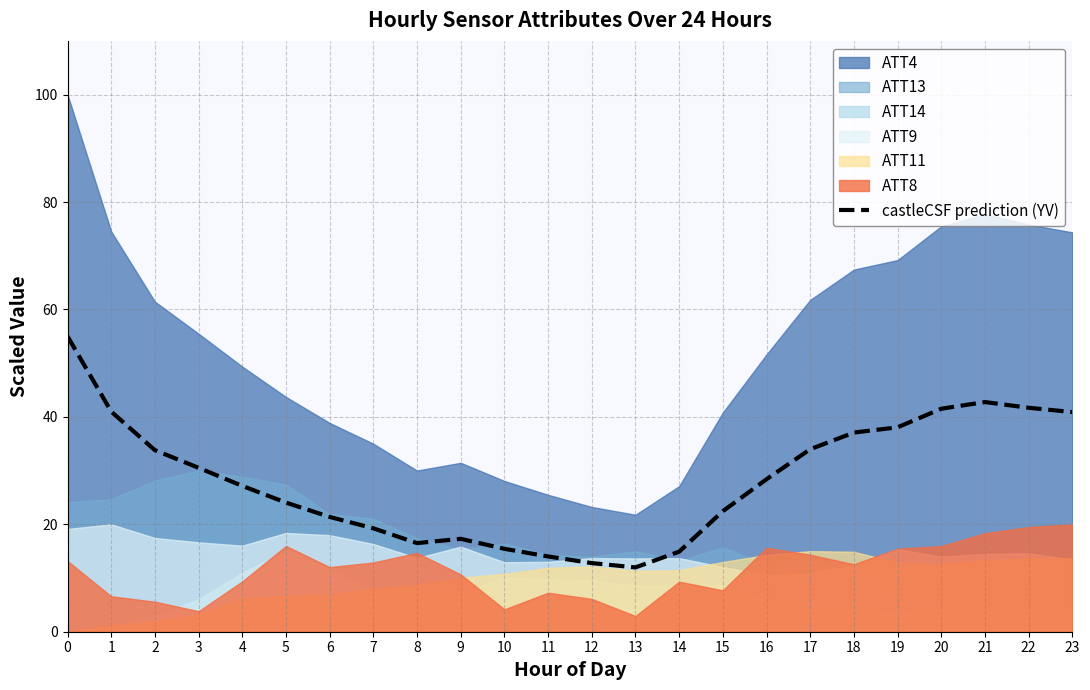

What is the difference between the values at 3 and 1?

10.5